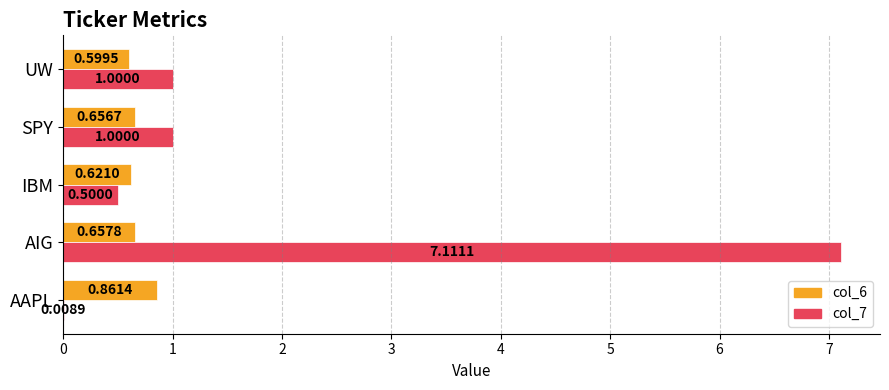

At which label does col_6 reach its peak?

AAPL